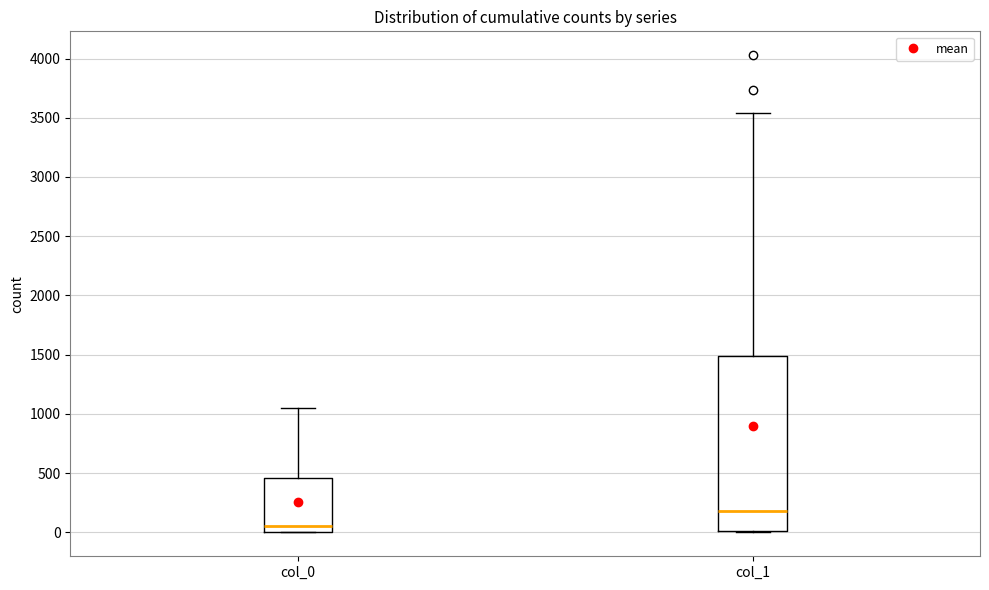

Which box is the tallest, from its lower edge to its upper edge?

col_1